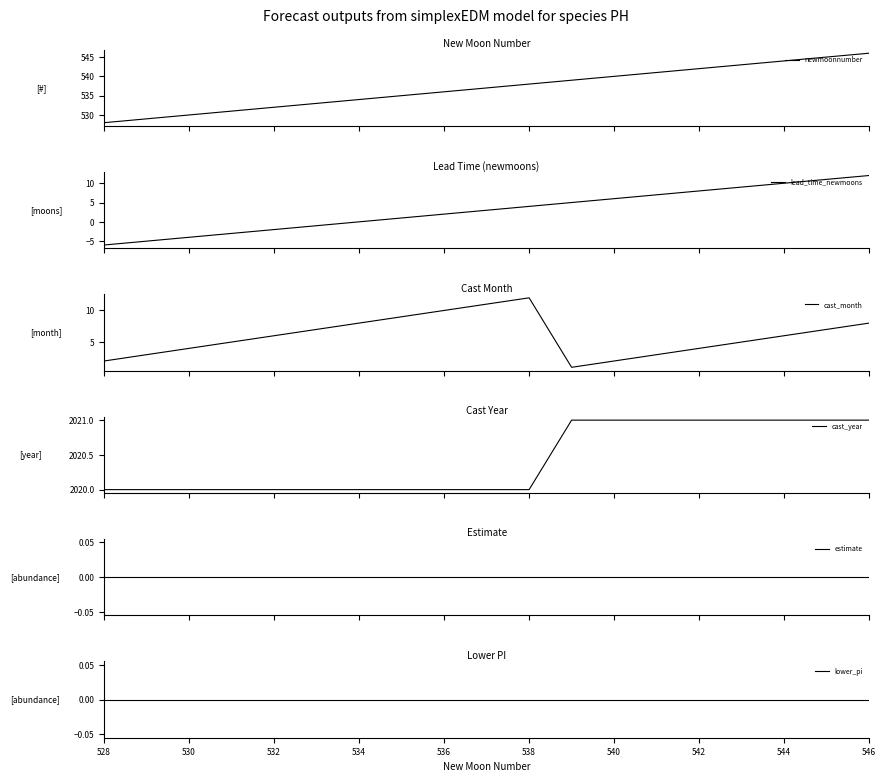

What is the greatest value displayed?

2021